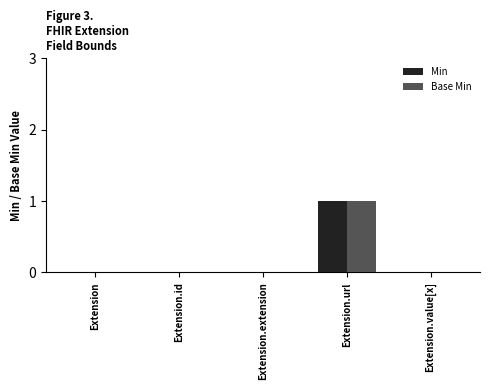

True or false: Base Min has a value of 1 at Extension.url.

True